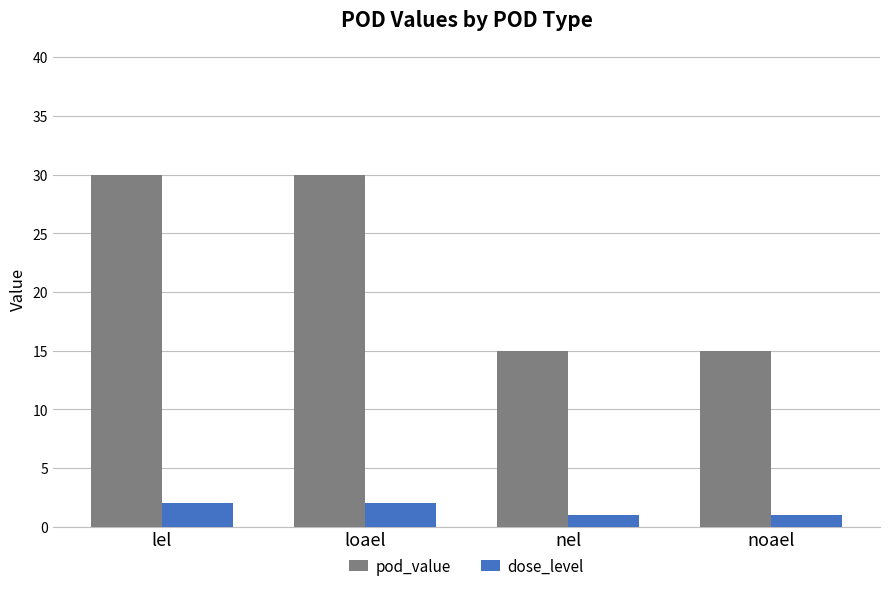

What is the difference between the highest and lowest values at lel?

28